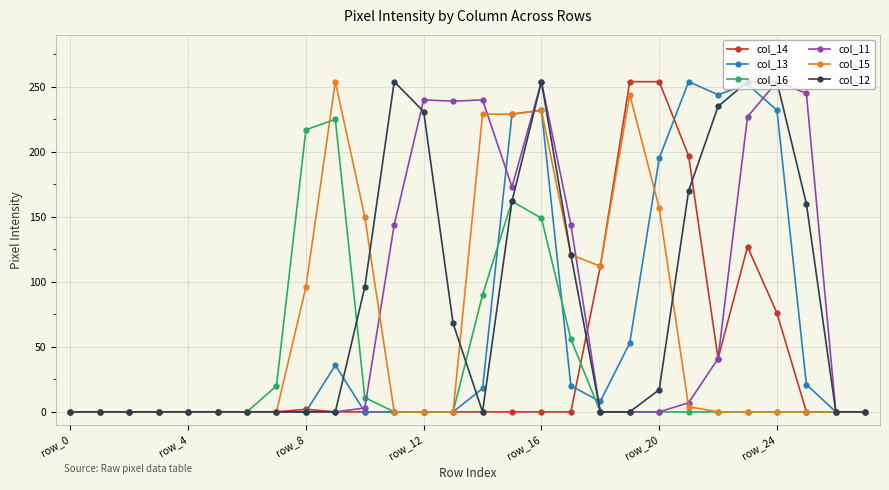

What is the average value of the col_15 series?

65